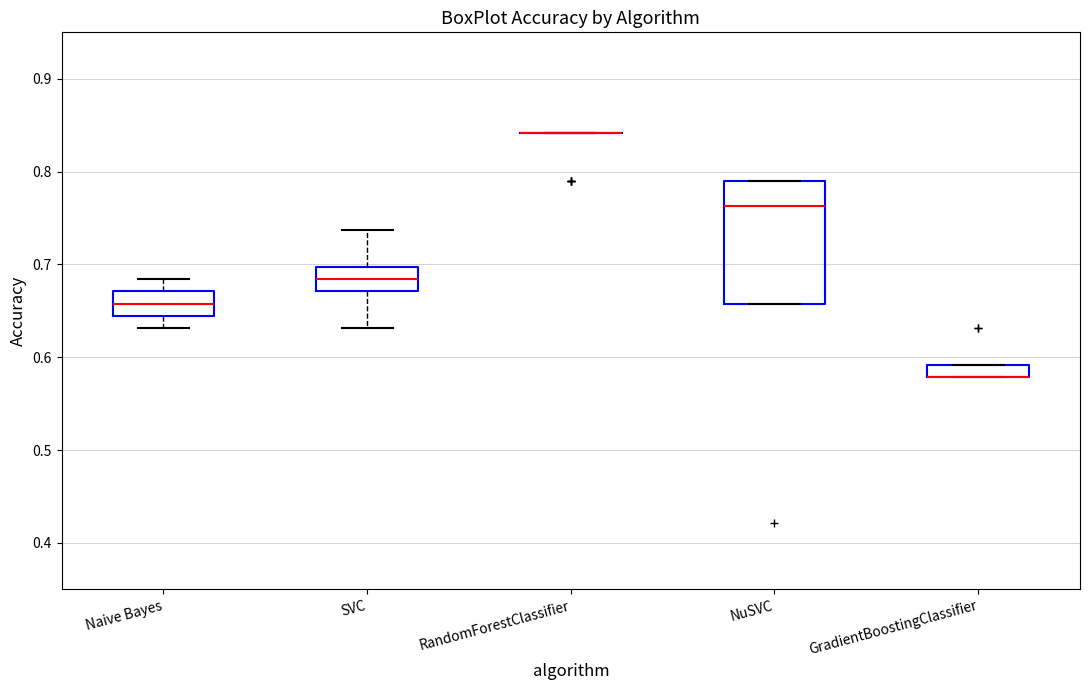

Where is the upper edge of the box for GradientBoostingClassifier on the y-axis? The values are not printed on the chart, so give them approximately, as read against the axis.

0.59